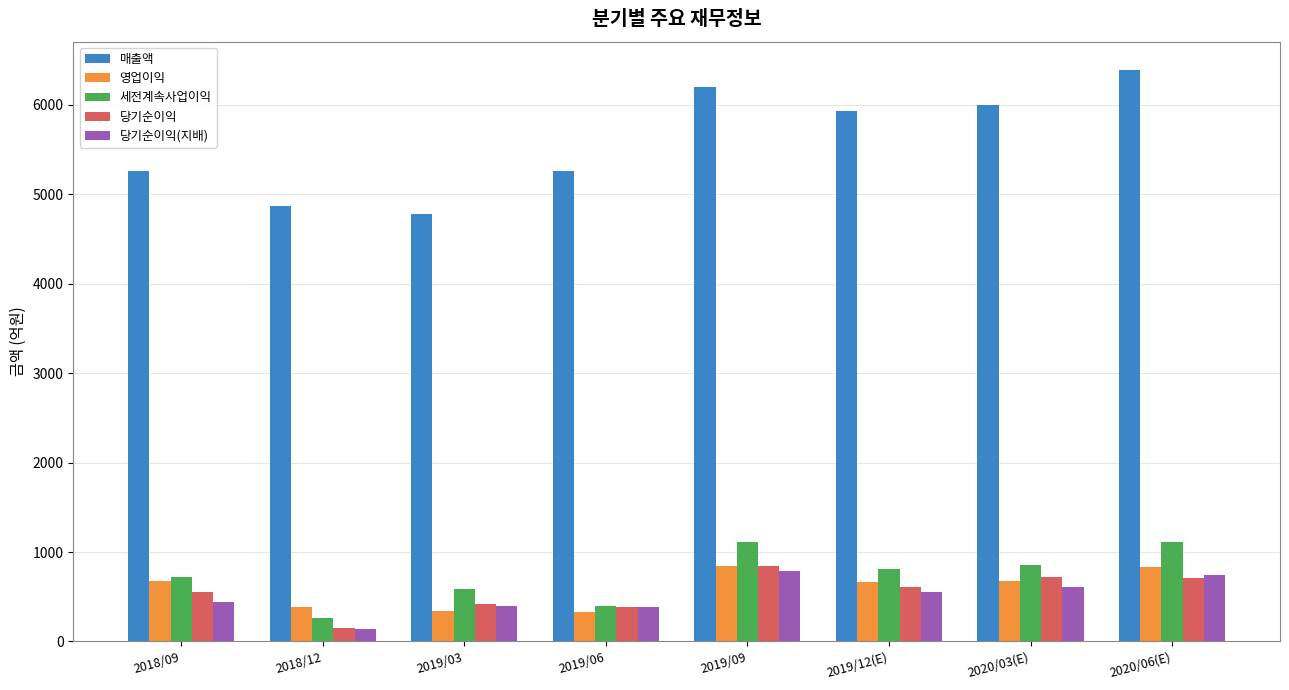

What is the sum of all 당기순이익 values?

4392